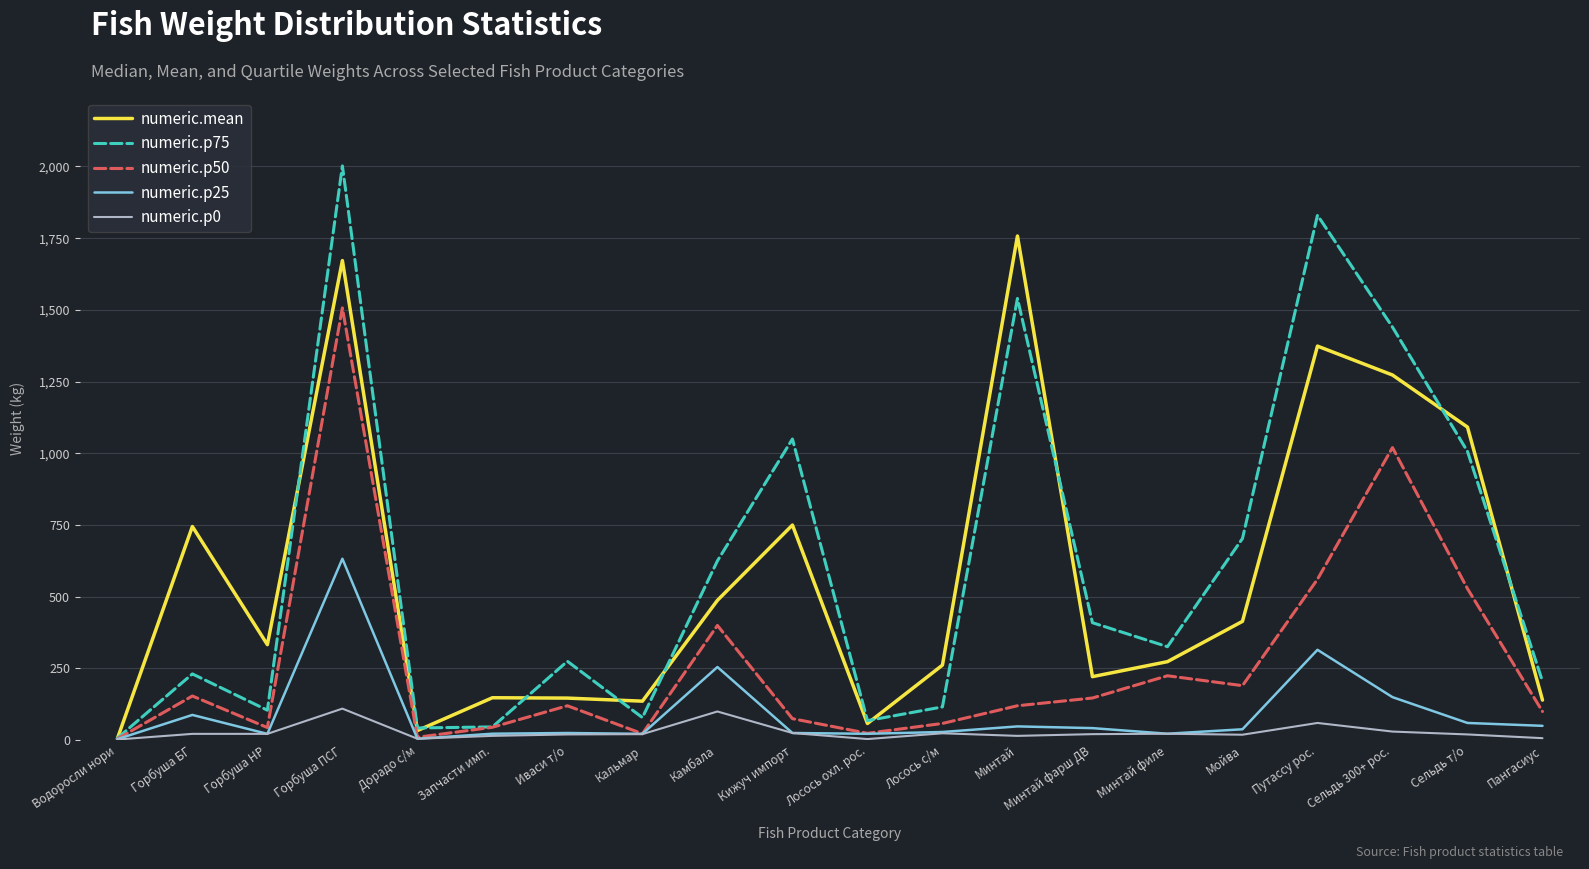

Is it true that numeric.p25 equals 88.0 at Горбуша БГ?

True